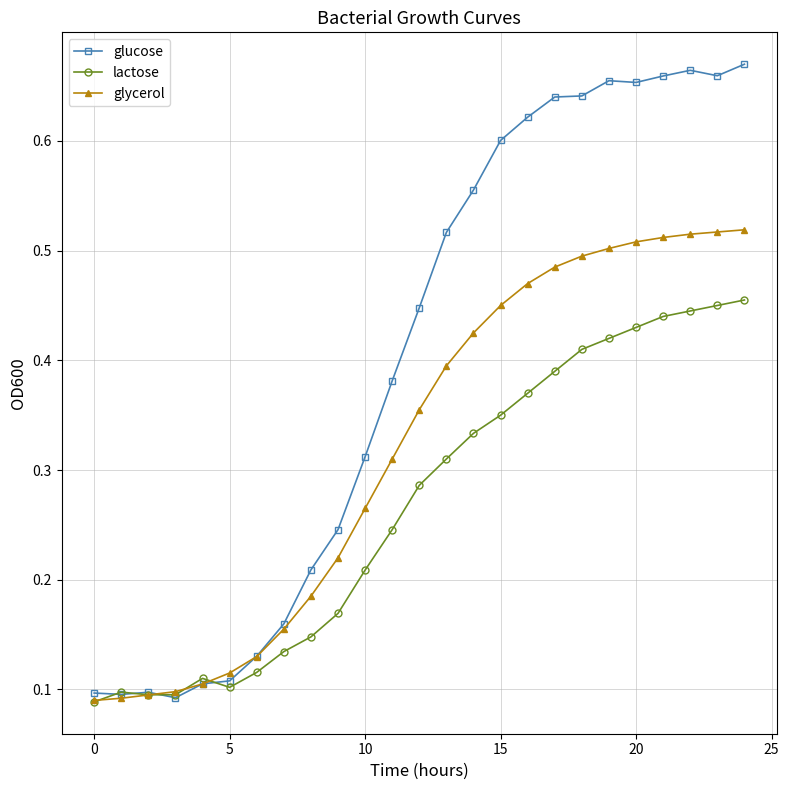

How many glucose values are between 0 and 1?

25